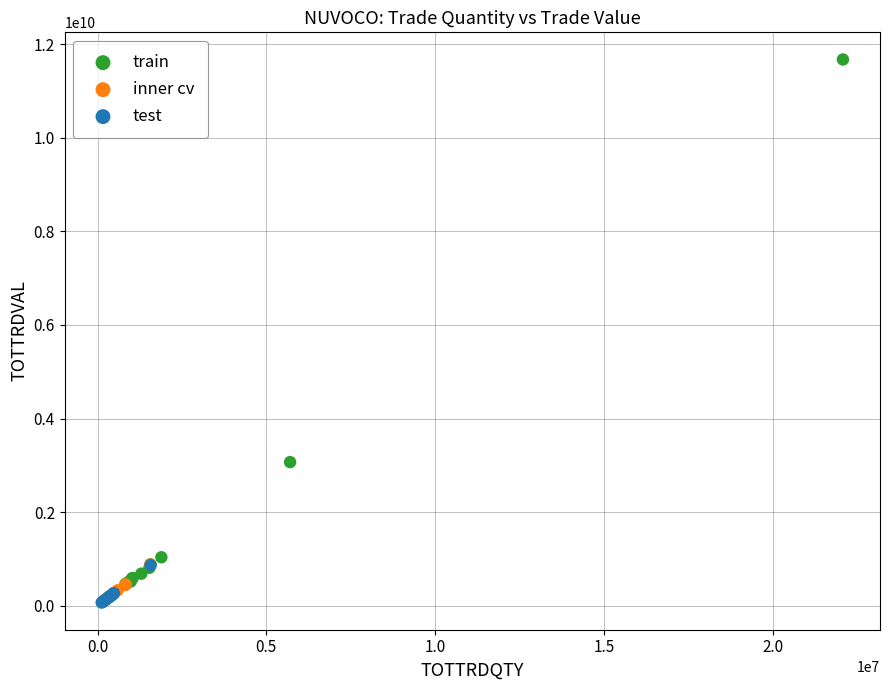

Which series has the largest Y range (max minus min)?

train